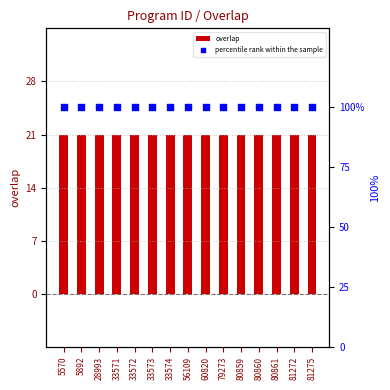

What is the total value across all series at 33571?

121